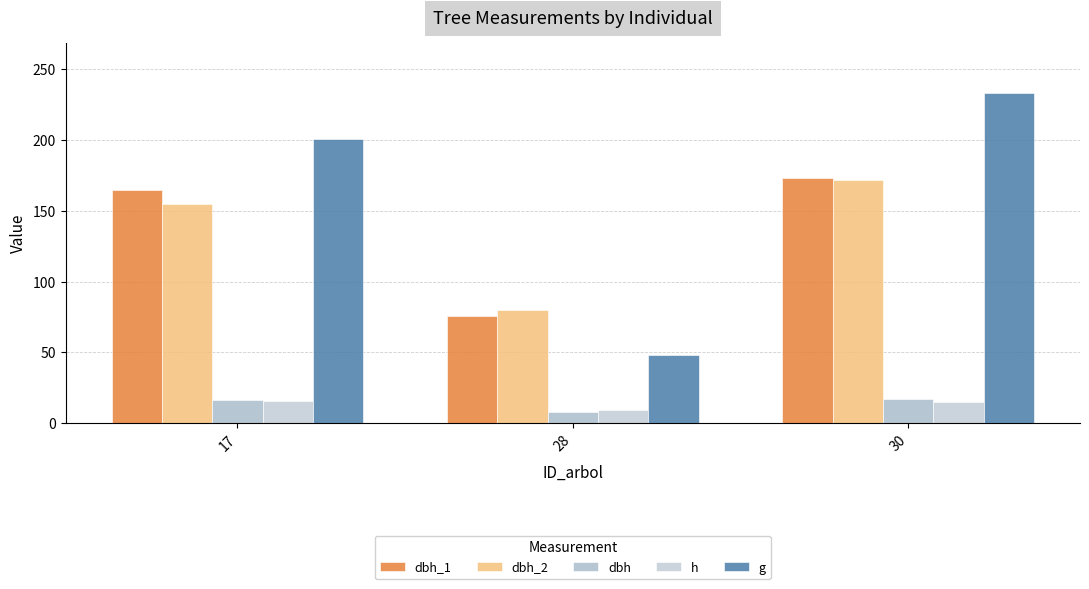

Between 17 and 28, which is larger?

17